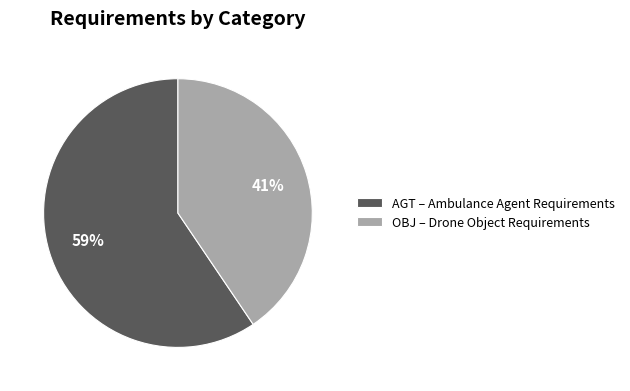

To the nearest percent, what is the combined percentage of AGT and OBJ?

100%